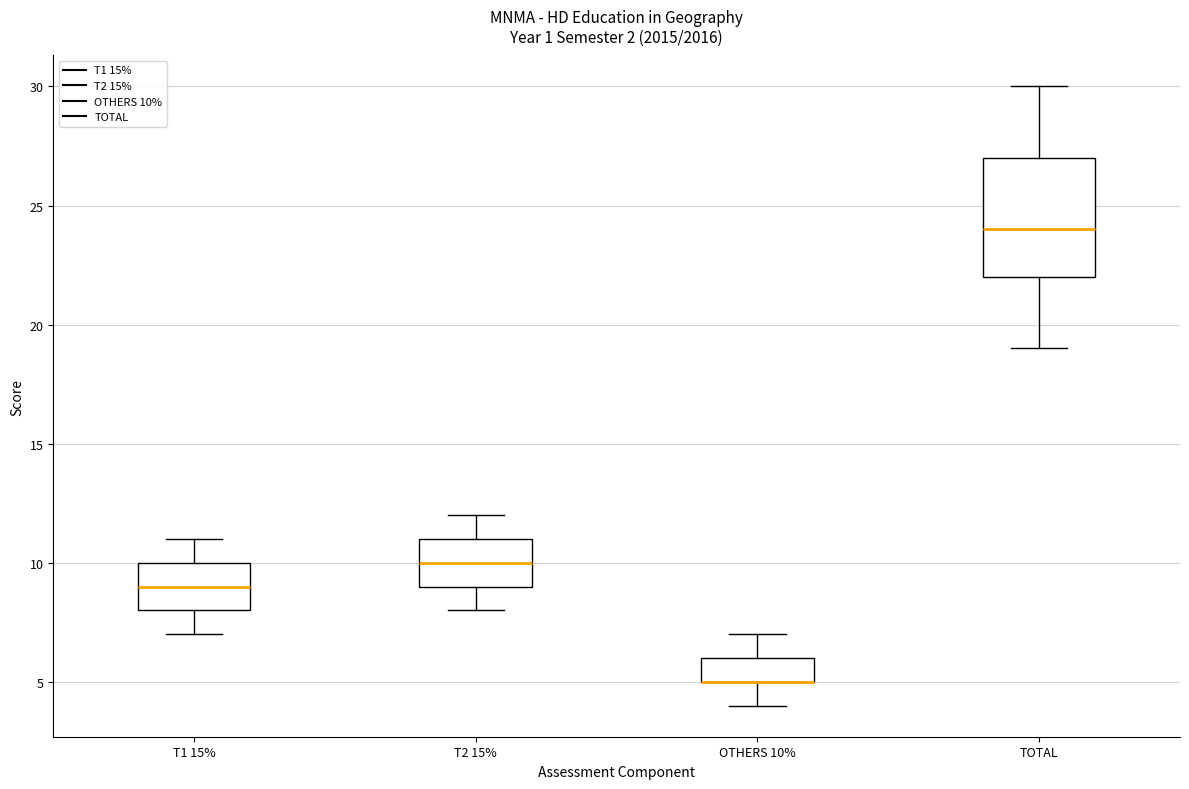

Reading left to right, transcribe this box plot: for each box, give where its median line is, the range the box spans, and where its two whiskers end, as read against the y-axis. The values are not printed on the chart, so give them approximately, as read against the axis.

T1 15%: median 9, box 8 to 10, whiskers 7 to 11
T2 15%: median 10, box 9 to 11, whiskers 8 to 12
OTHERS 10%: median 5 (drawn on the box's lower edge), box 5 to 6, whiskers 4 to 7
TOTAL: median 24, box 22 to 27, whiskers 19 to 30